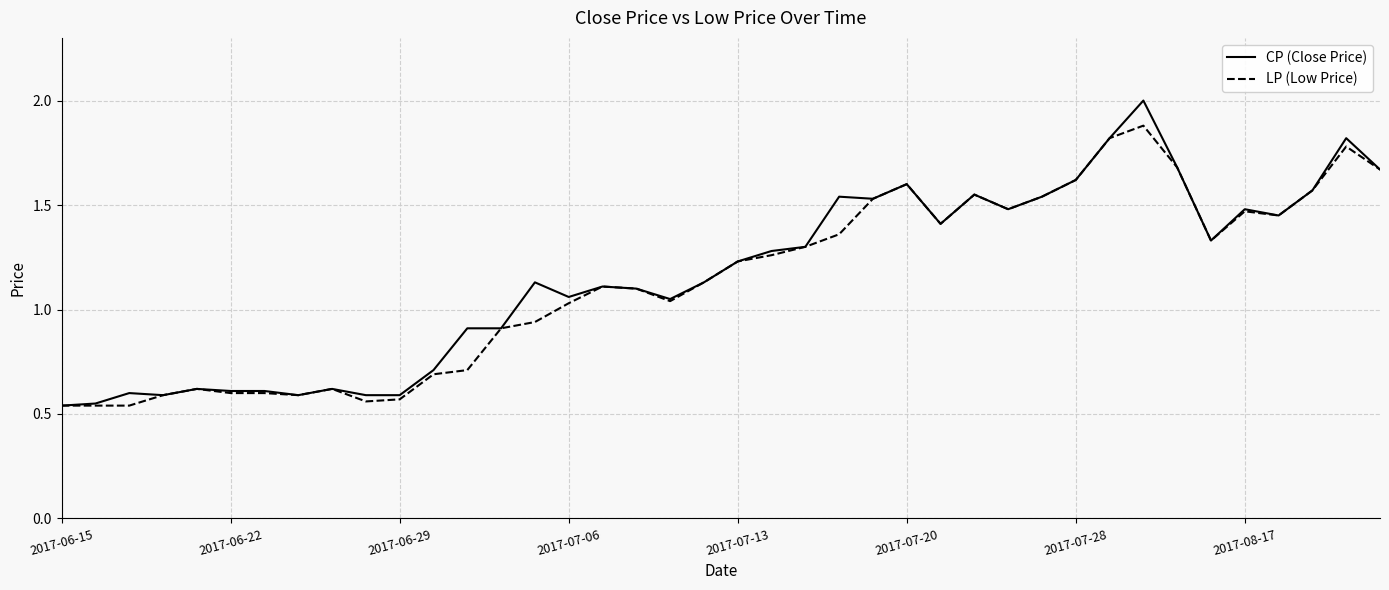

What is the maximum value shown in the chart?

2.0